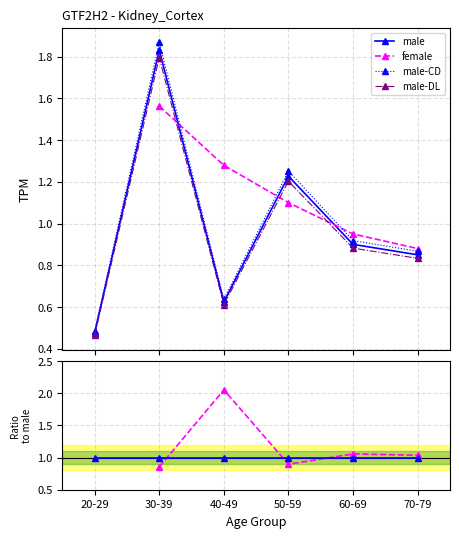

True or false: male and male-CD cross at least once.

False